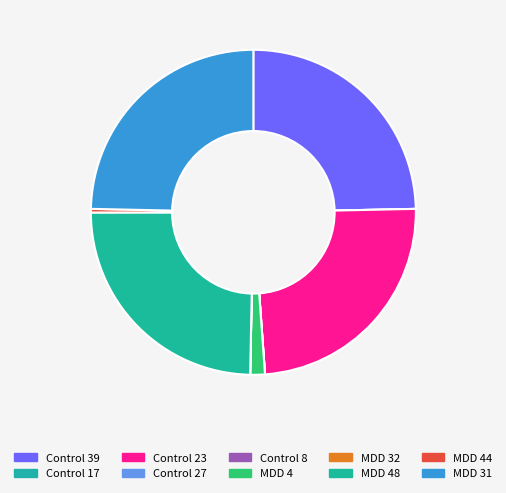

Which slice is the smallest?

Control 8